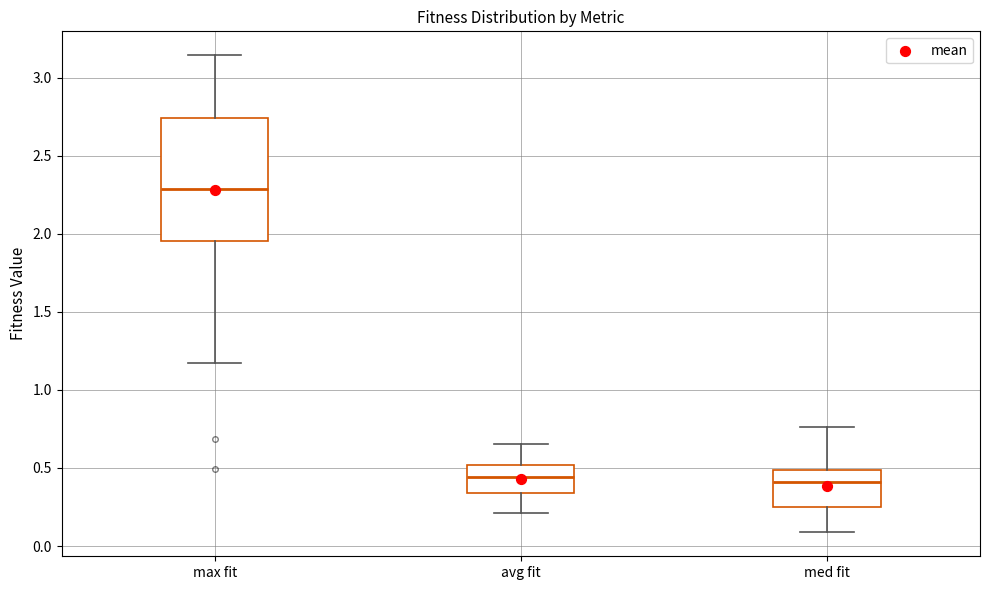

Which box is the tallest, from its lower edge to its upper edge?

max fit